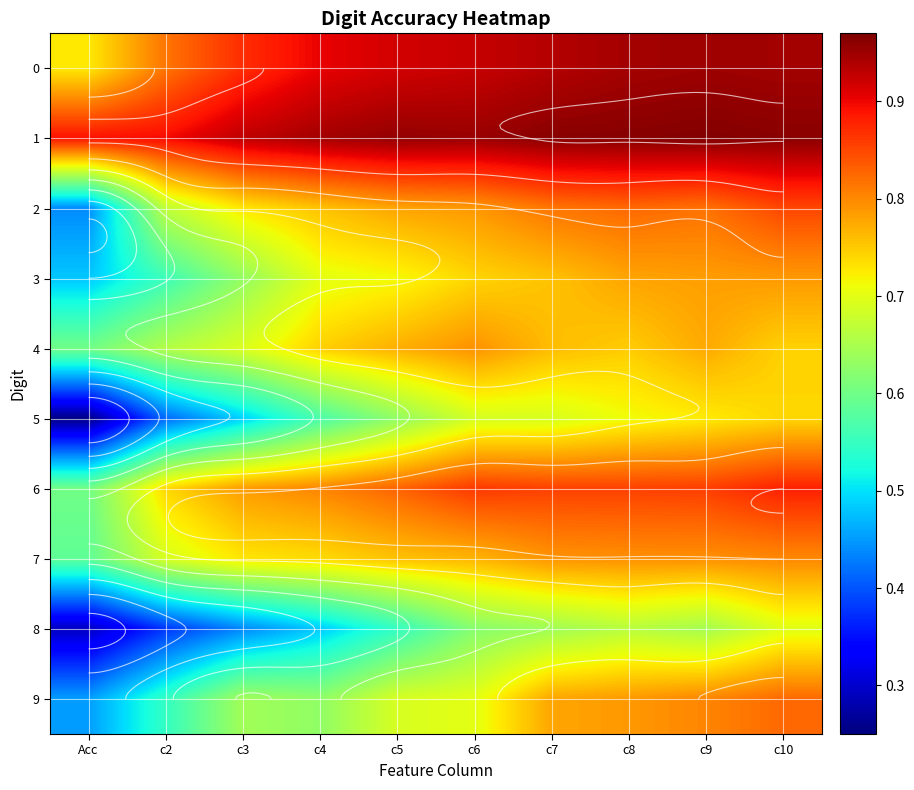

True or false: 3 has a value of 0.6 at c2.

True